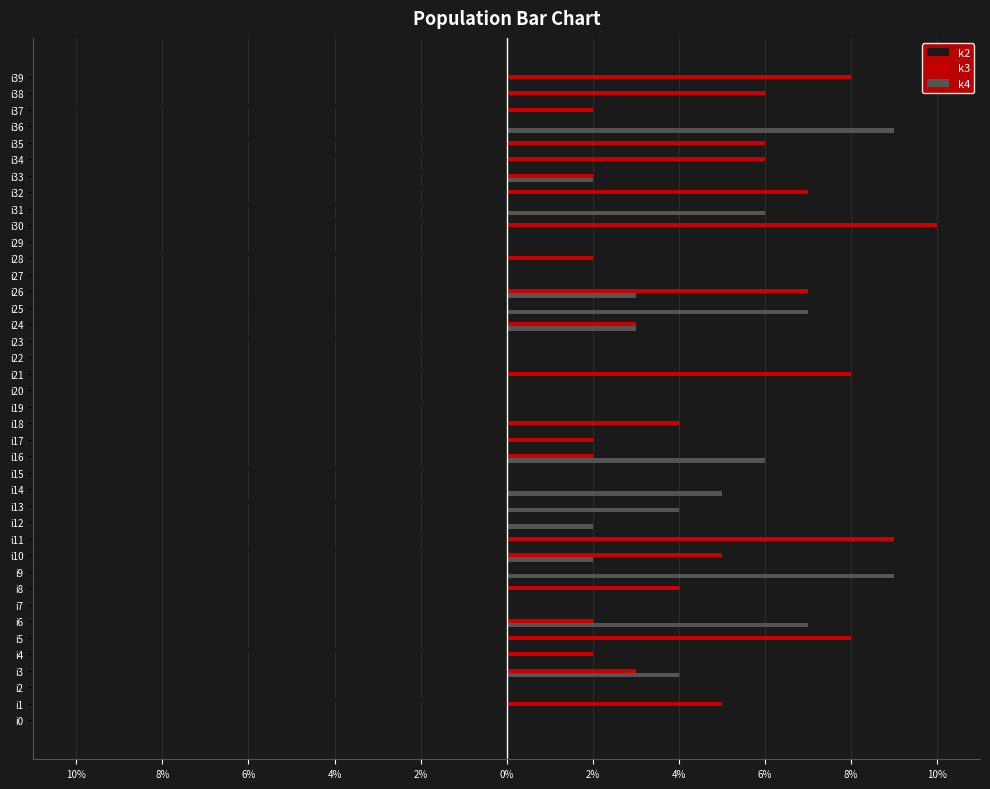

What are all the series names shown in the legend?

k2, k3, k4